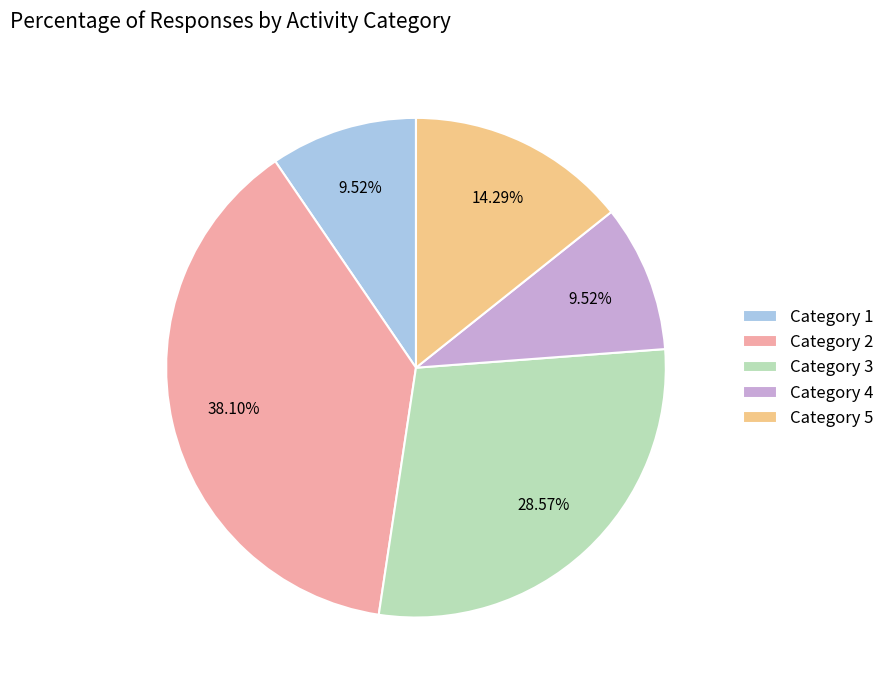

Which has a higher value, Category 2 or Category 4?

Category 2